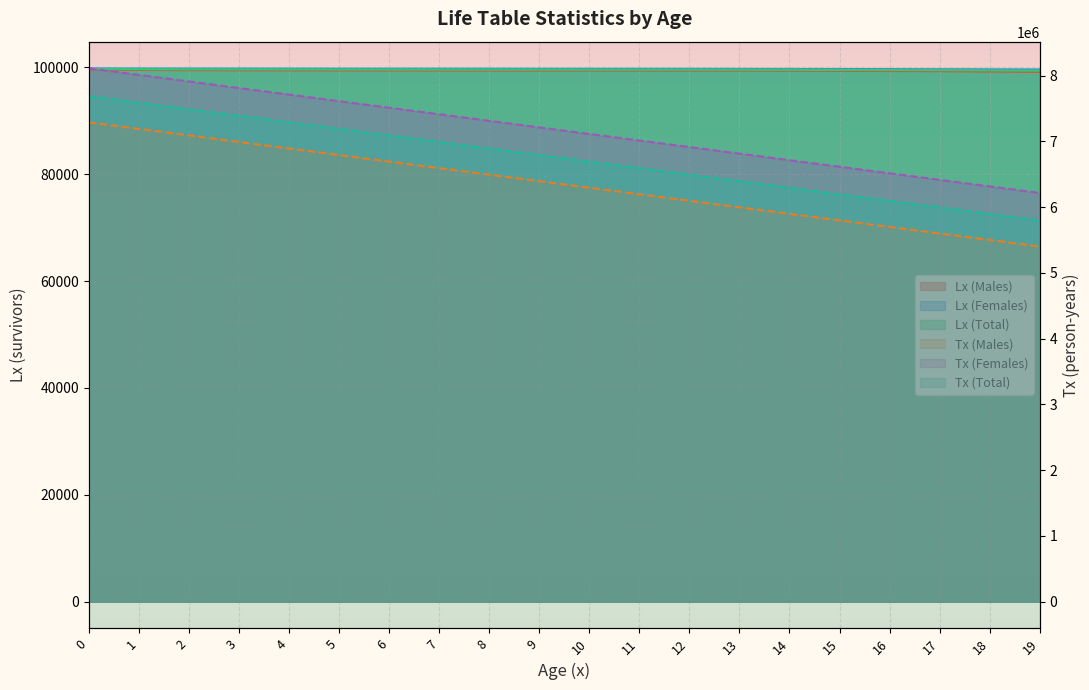

True or false: Tx (Females) and Tx (Total) cross at least once.

False